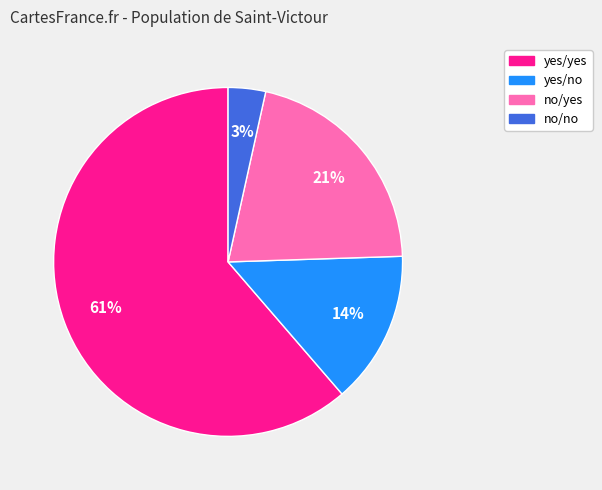

Does any single category account for the majority?

Yes